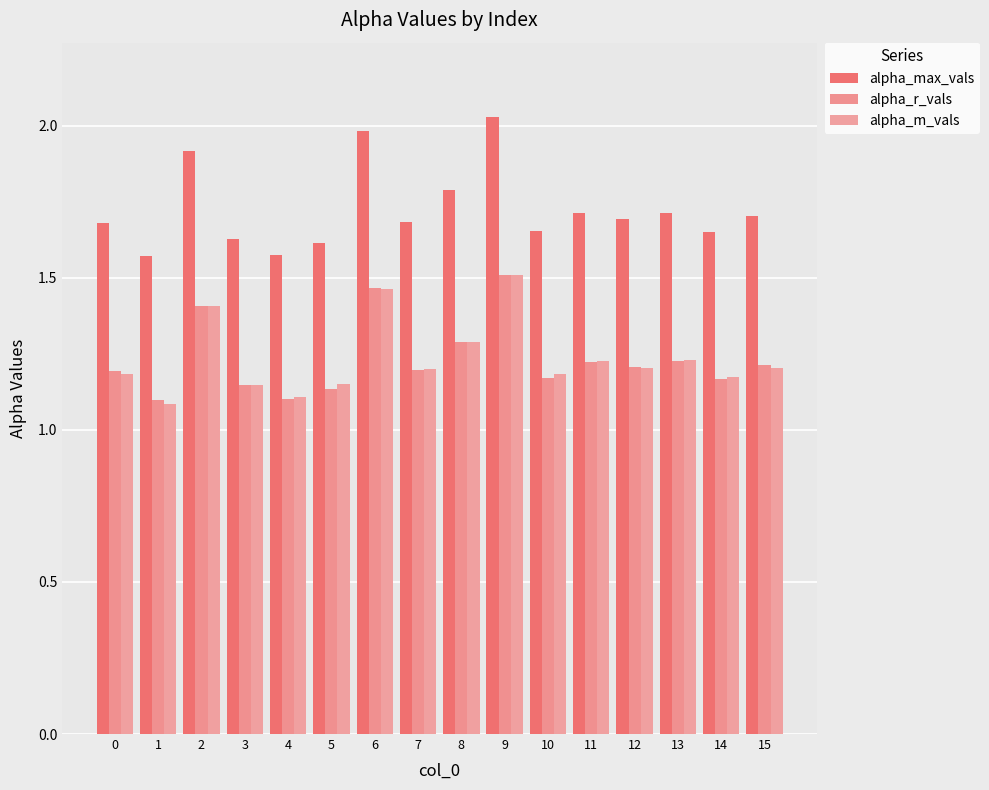

Where is alpha_max_vals nearest to the value 1?

1